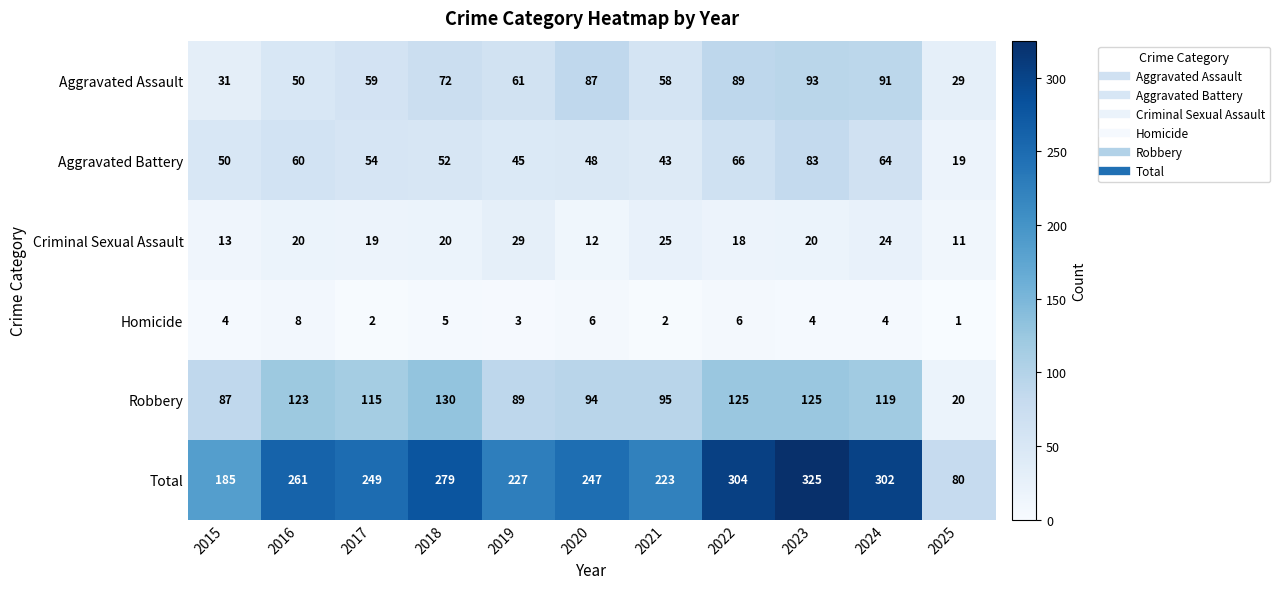

The Aggravated Battery series shows 31 at 2019. True or false?

False